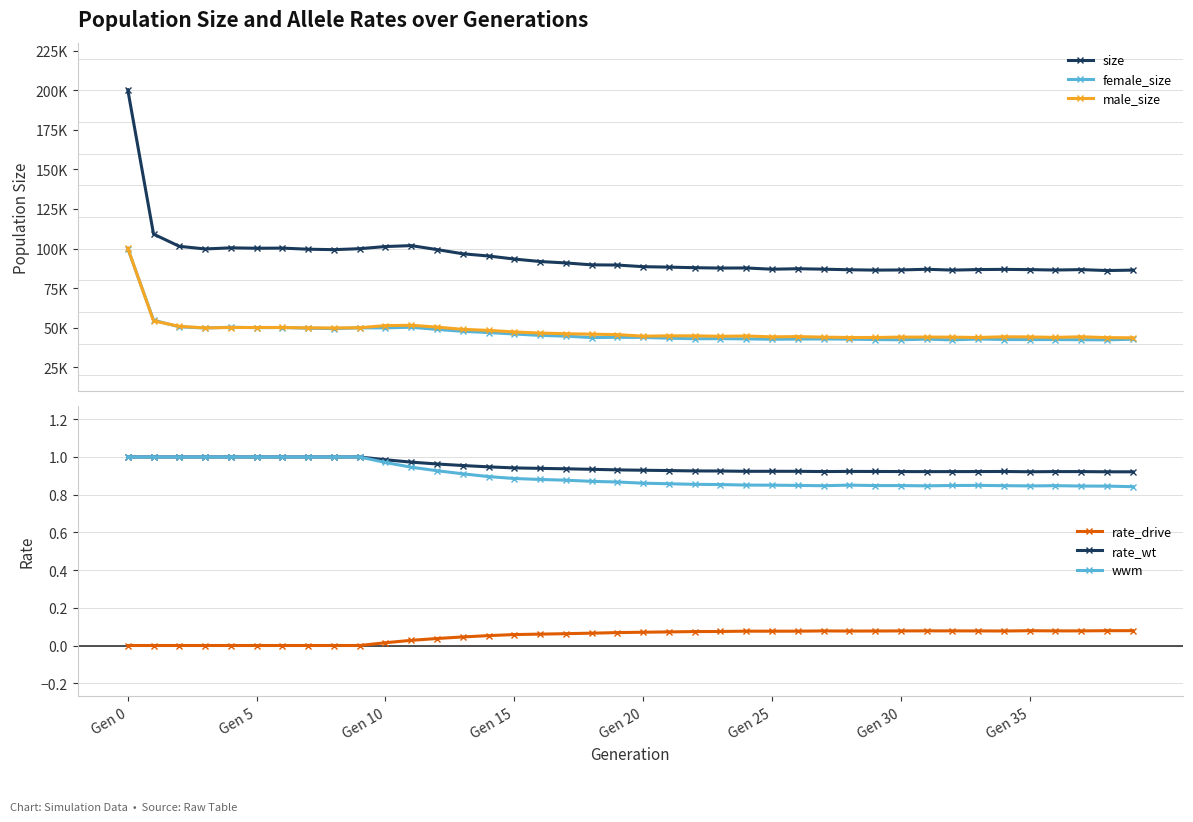

What is the sum of all size values?

3799867.0